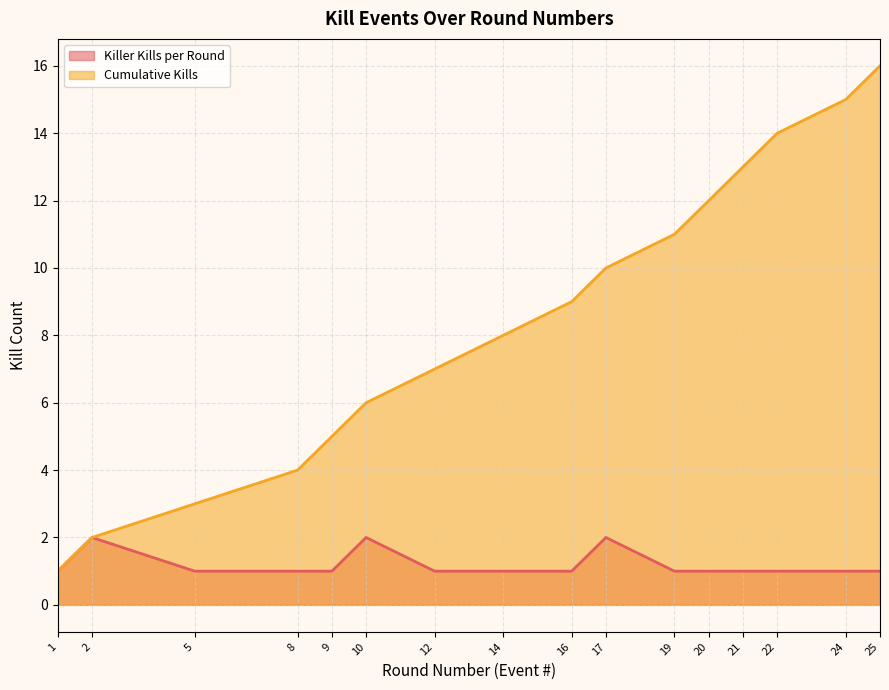

Is it true that Killer Kills per Round equals 1 at 2?

False